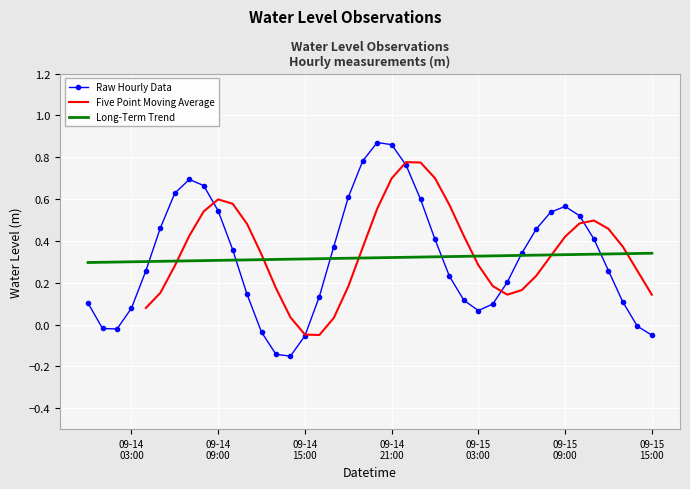

What is the label of the 21st point from the right?

2025-09-14 19:00:00